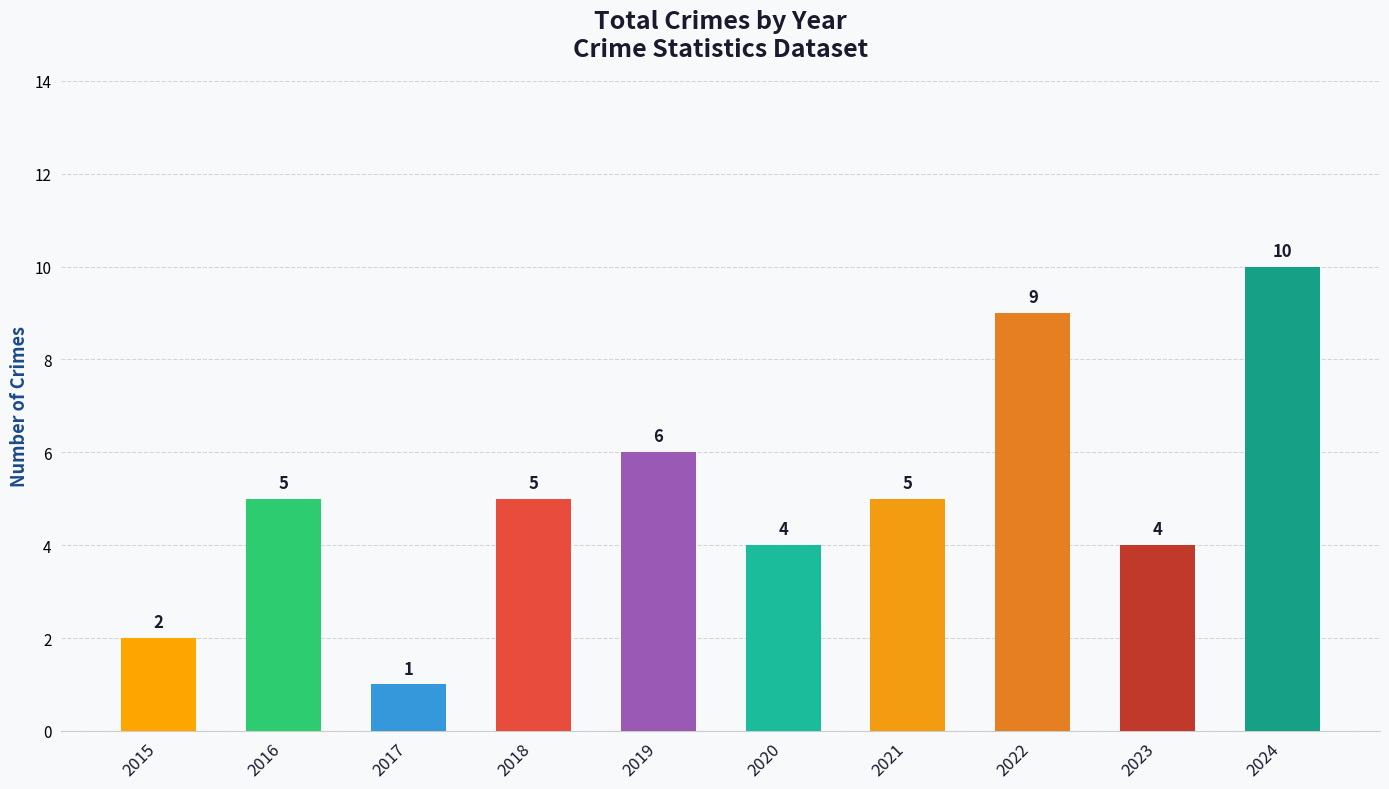

What is the value of the 6th bar from the left?

4